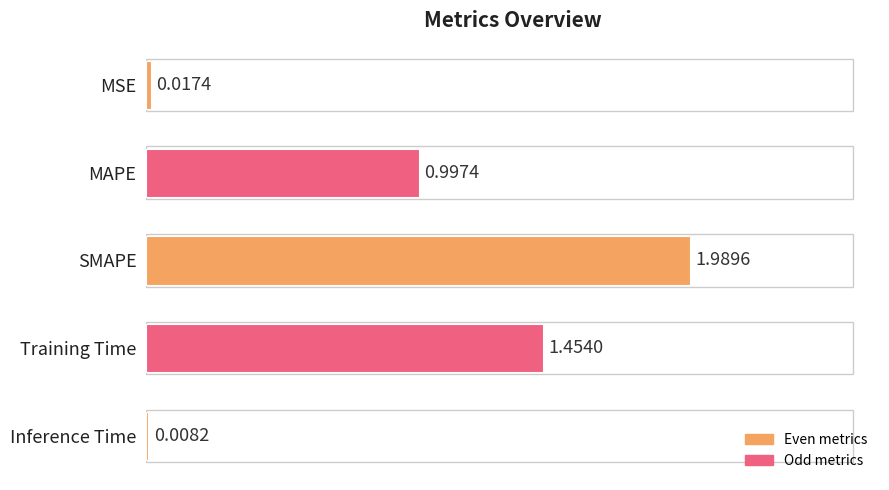

What is the change in value from MSE to MAPE?

+1.0